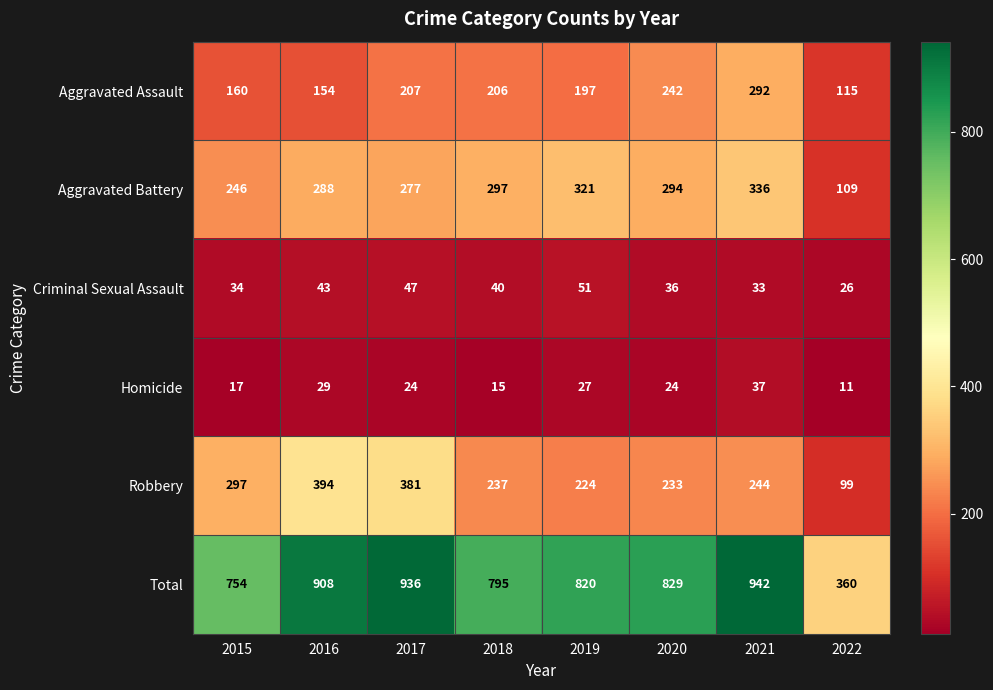

Which series changed the most between 2018 and 2022?

Total